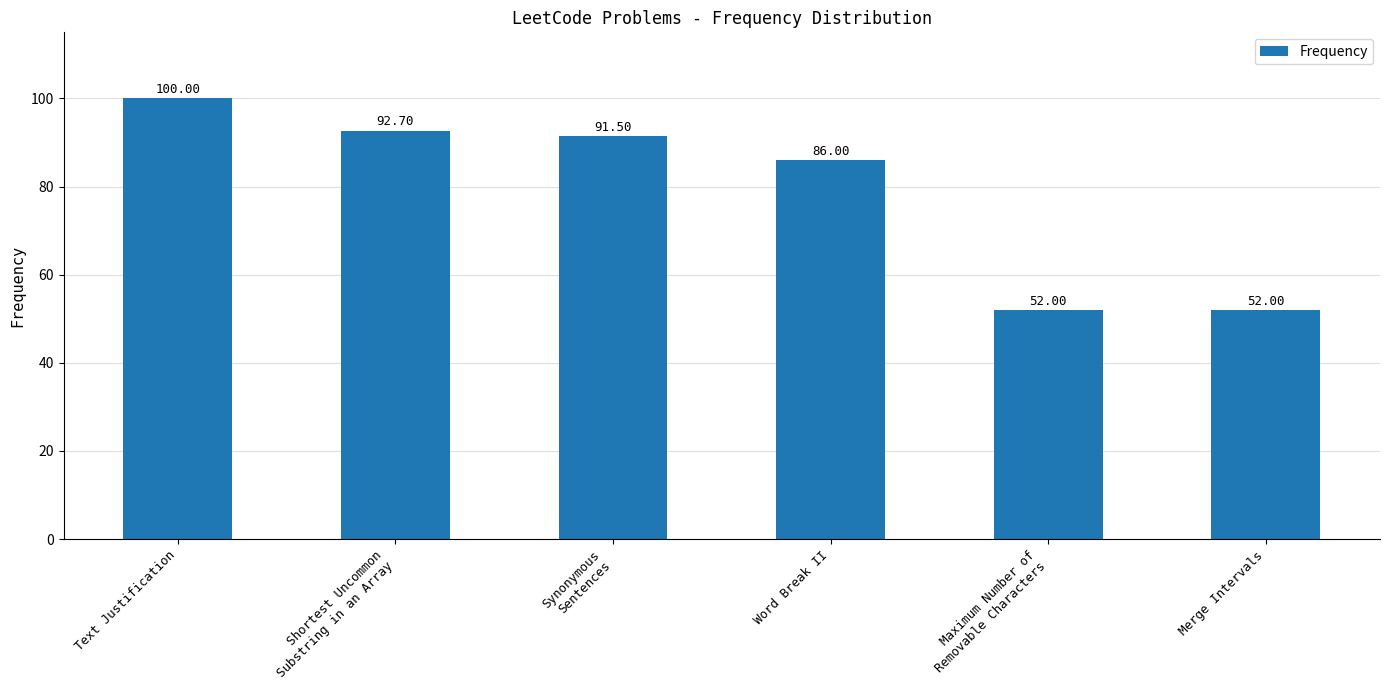

The value at Shortest Uncommon
Substring in an Array is 92.7. True or false?

True